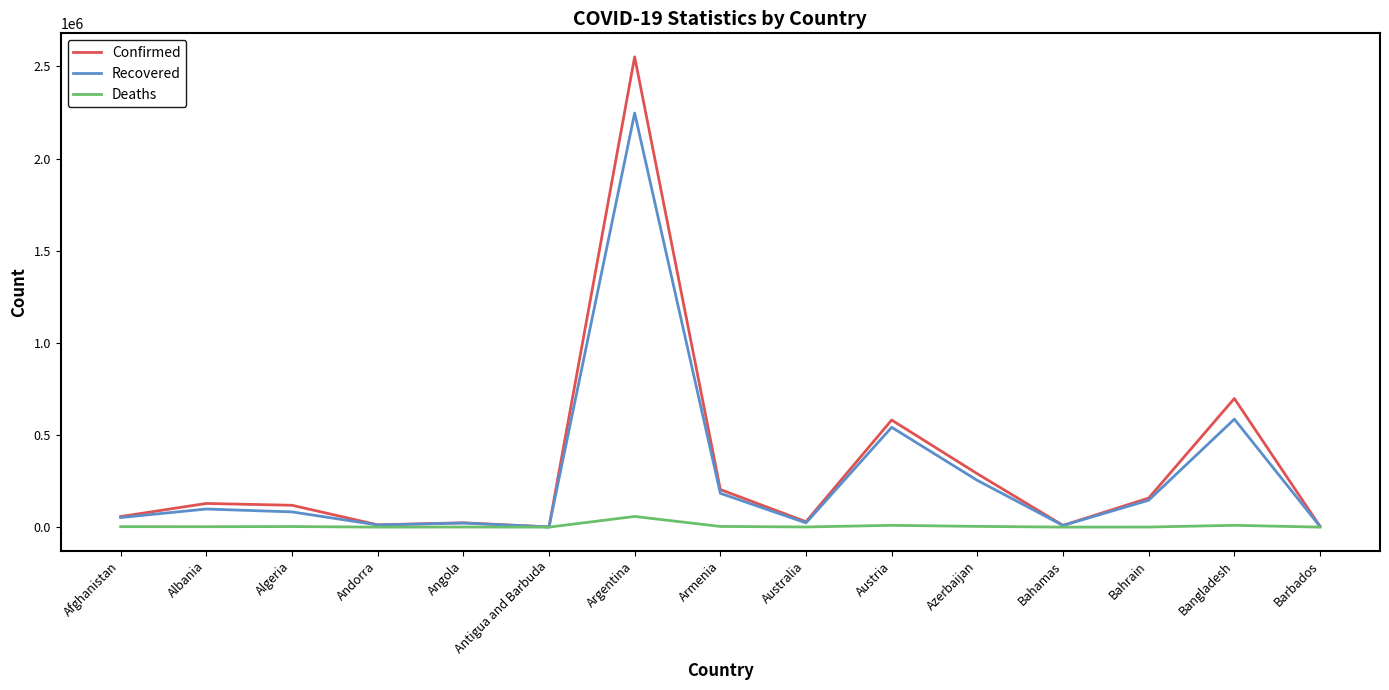

Is the value of Recovered at Albania greater than the value of Confirmed at Bahrain?

No